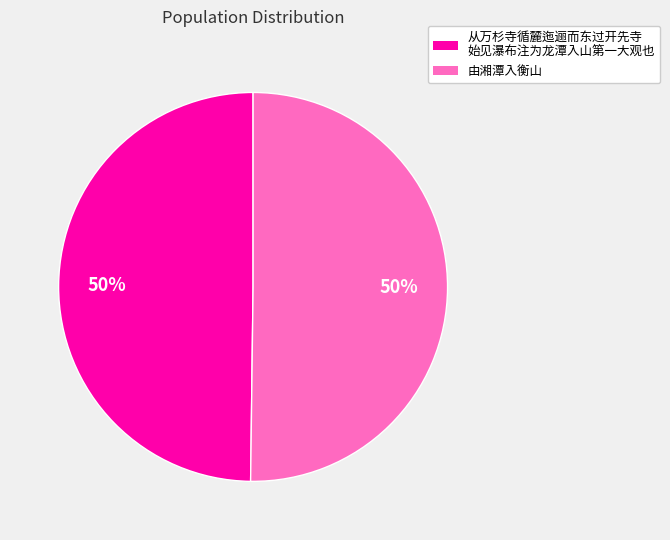

To the nearest percent, what is the average slice percentage?

50%